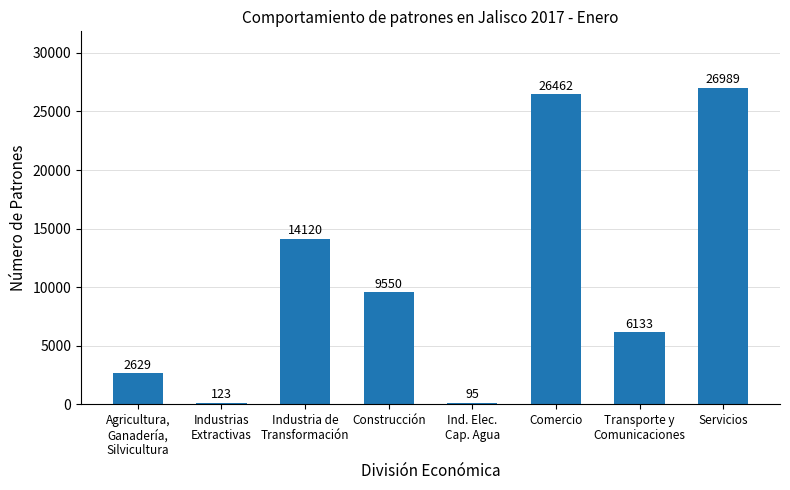

What value does the data have at Servicios, to the nearest 50?

27000